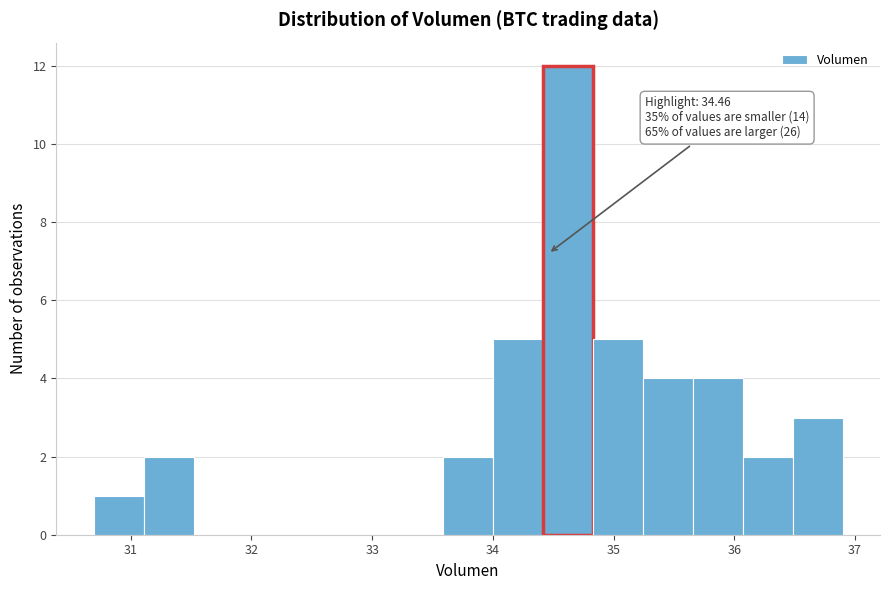

Which range on the x-axis has the tallest bar?

34.4 to 34.8